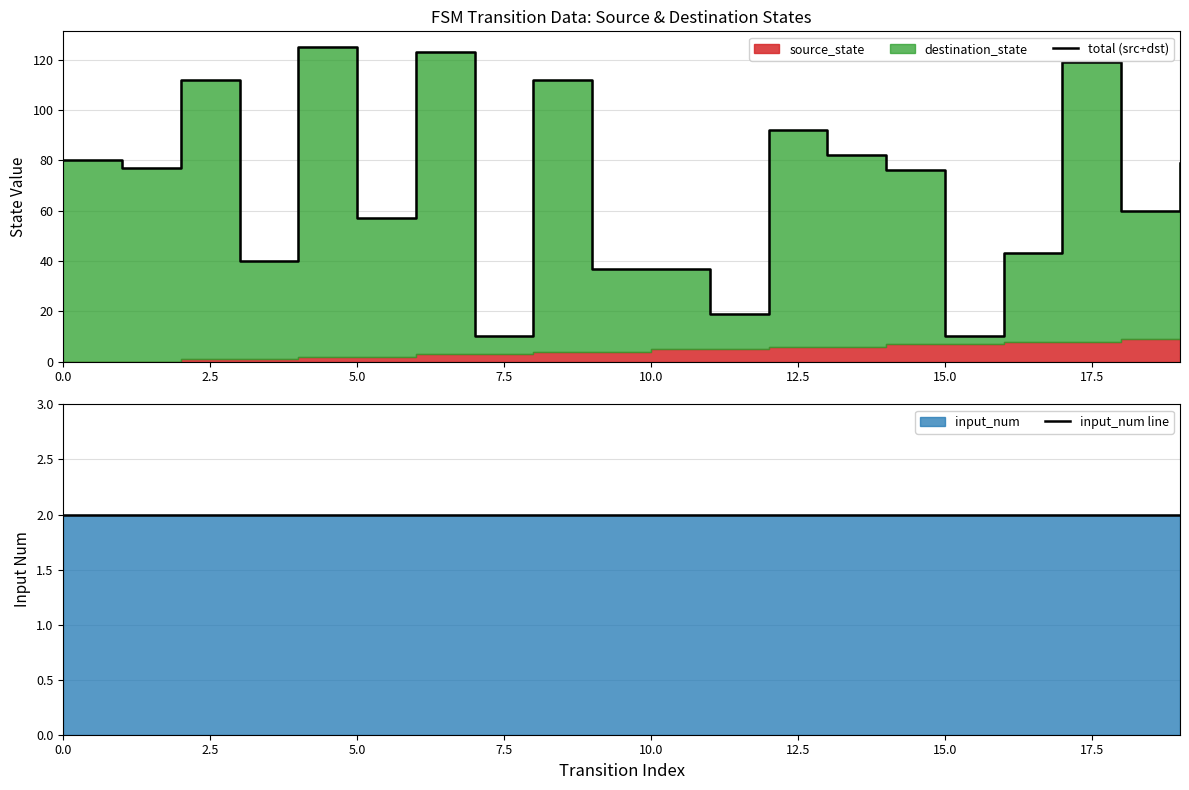

Reading left to right, extract all data points from this chart.

total (src+dst): 80	77	112	40	125	57	123	10	112	37	37	19	92	82	76	10	43	119	60	79
input_num line: 2	2	2	2	2	2	2	2	2	2	2	2	2	2	2	2	2	2	2	2